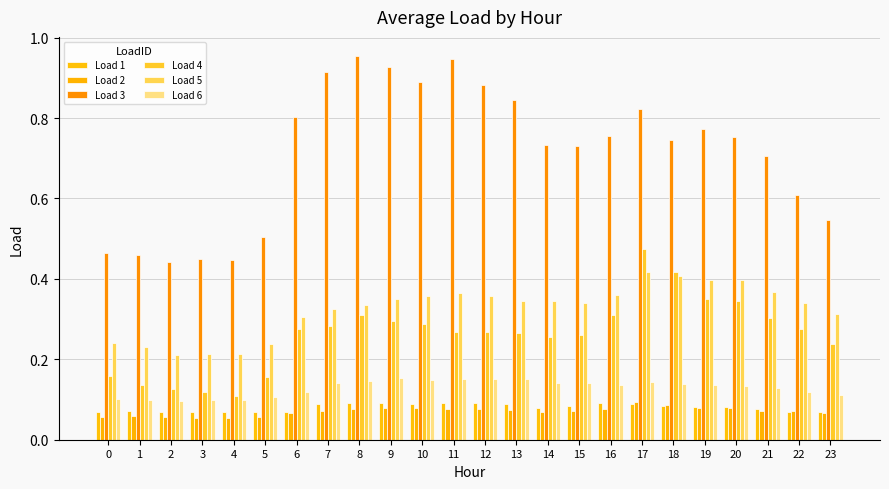

Rank the series by their maximum value, from lowest to highest.

Load 1, Load 2, Load 6, Load 5, Load 4, Load 3